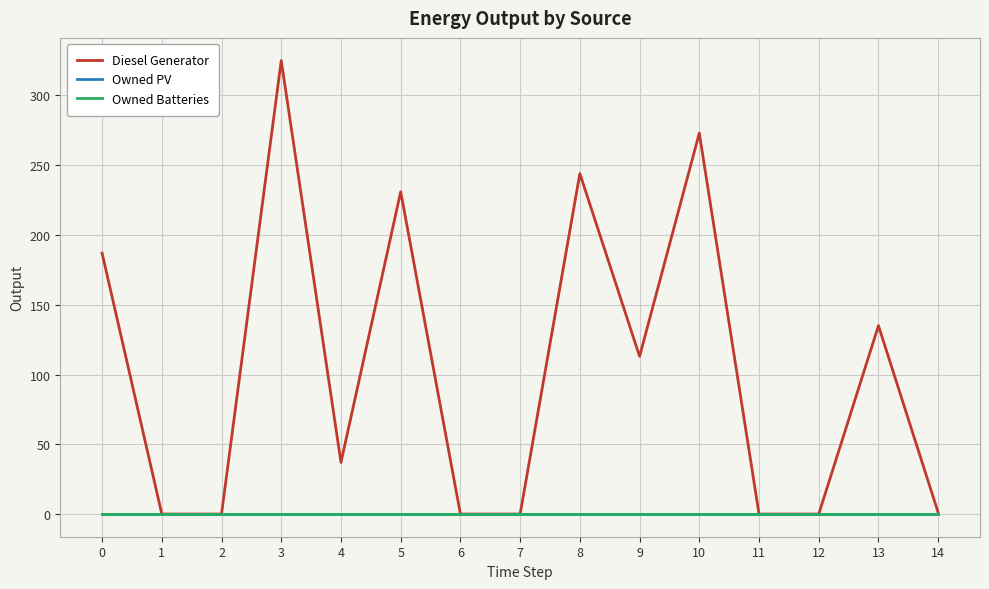

Is this an area chart (filled region under the line)?

No